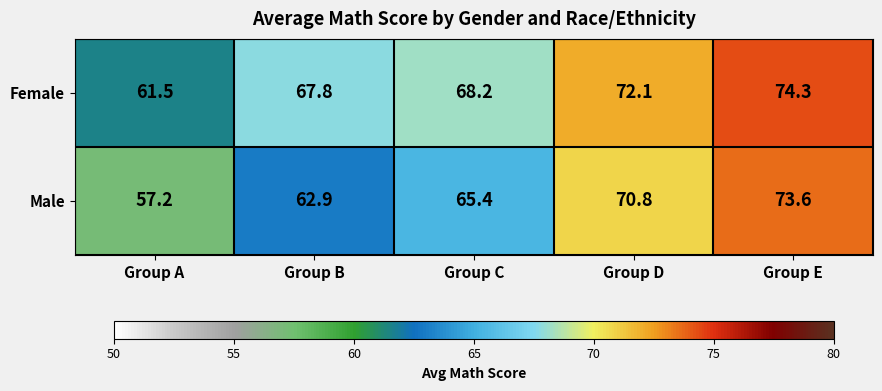

At which category is the sum across all series the highest?

Group E